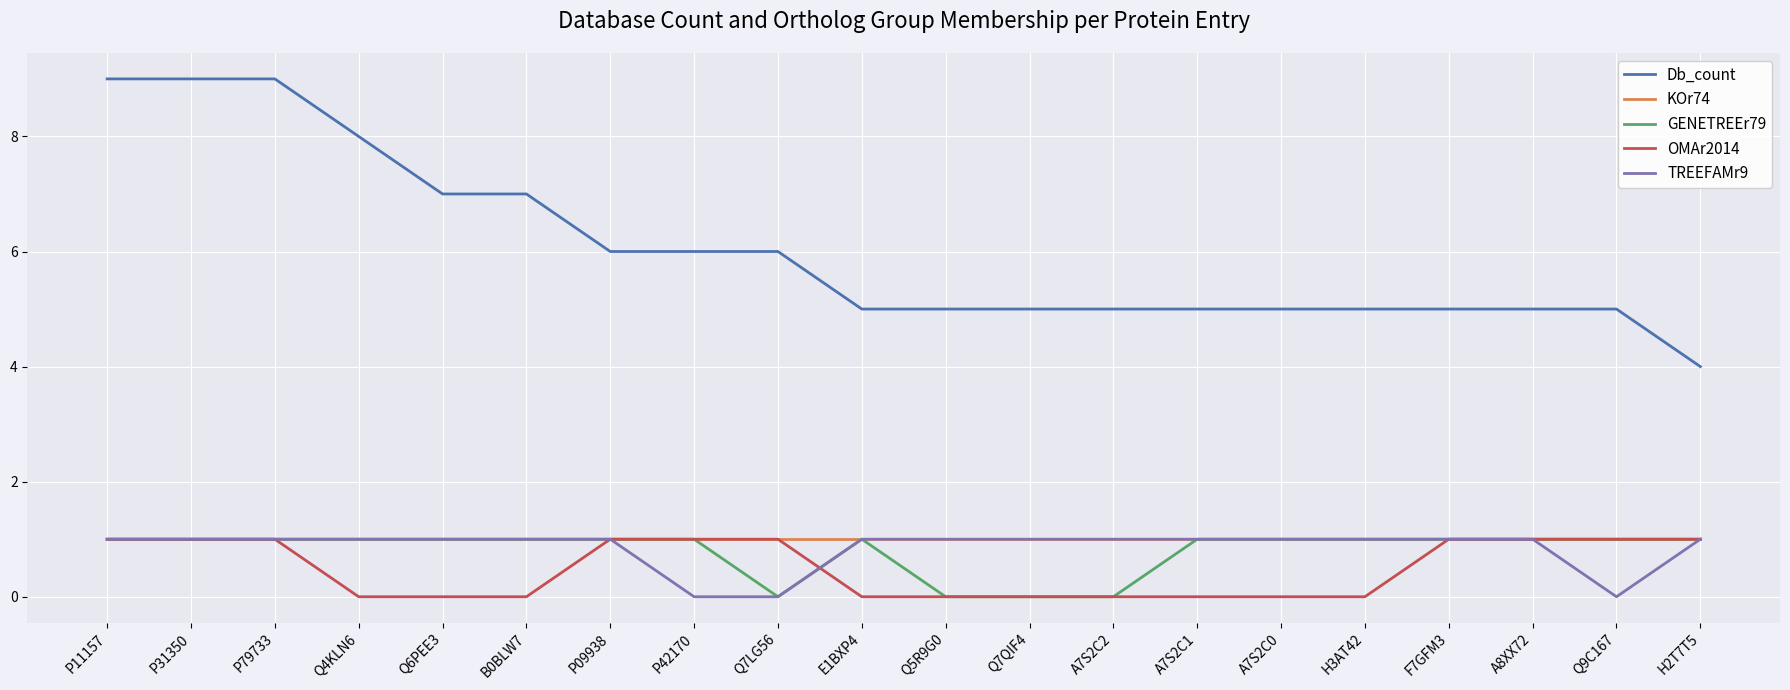

What is the average value of the KOr74 series?

1